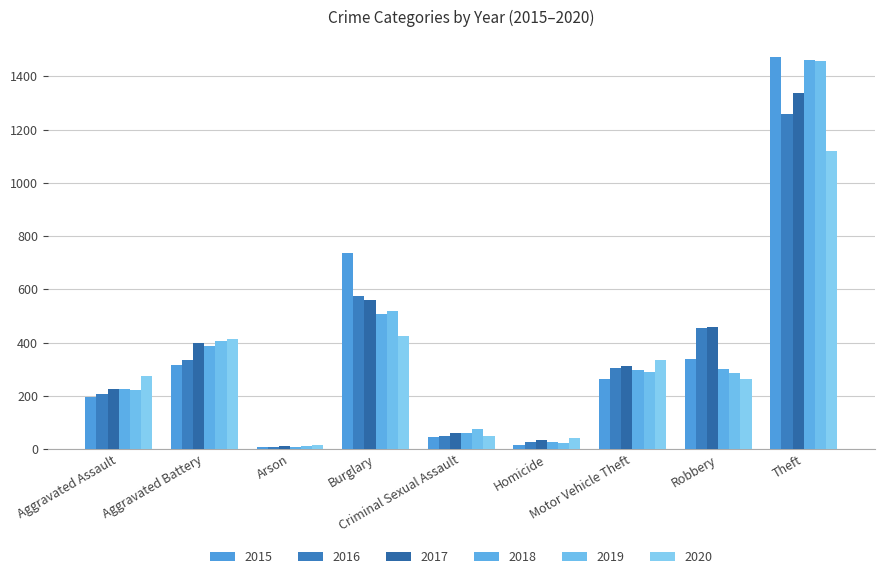

What is the maximum value for 2016?

1259